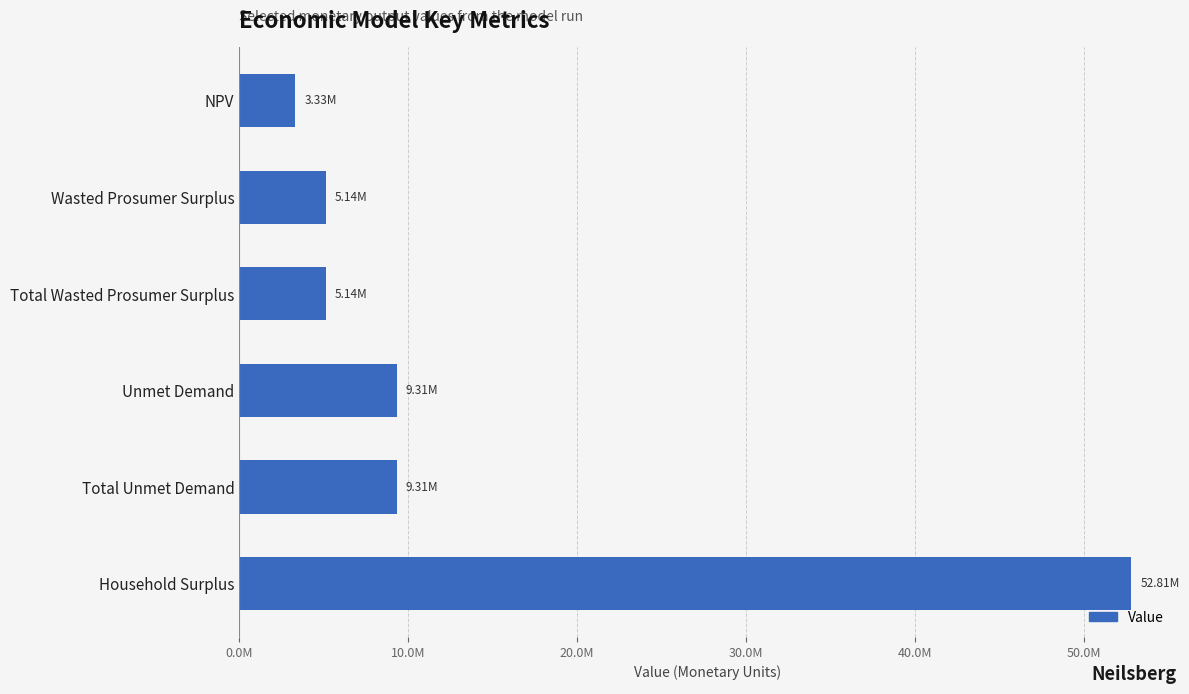

Does the chart contain any negative values?

No